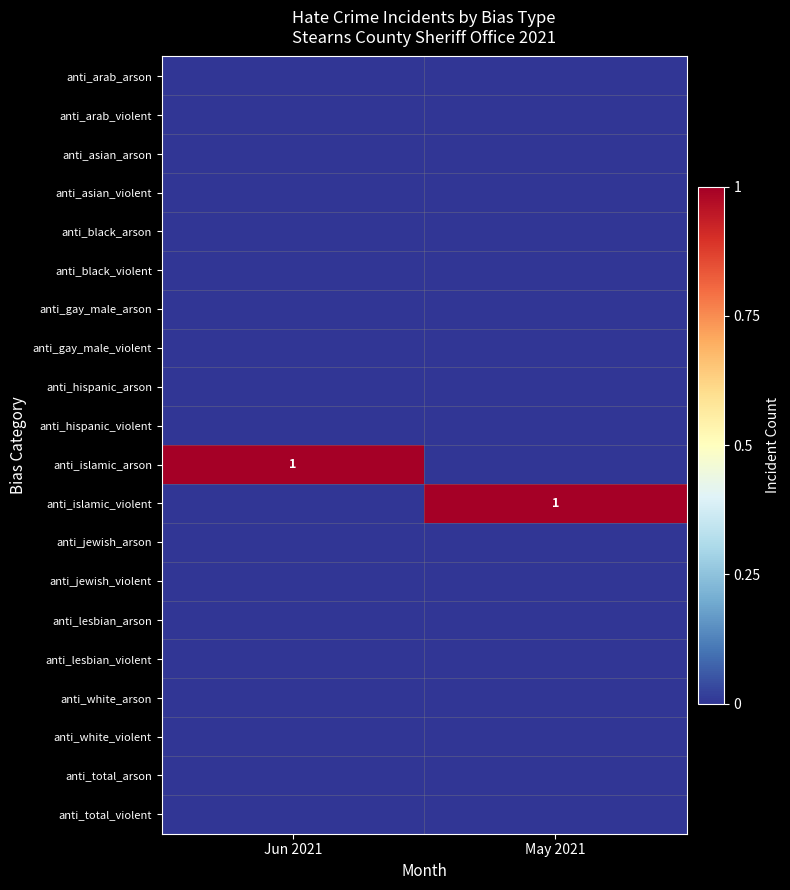

What is the total value across all series at Jun 2021?

1